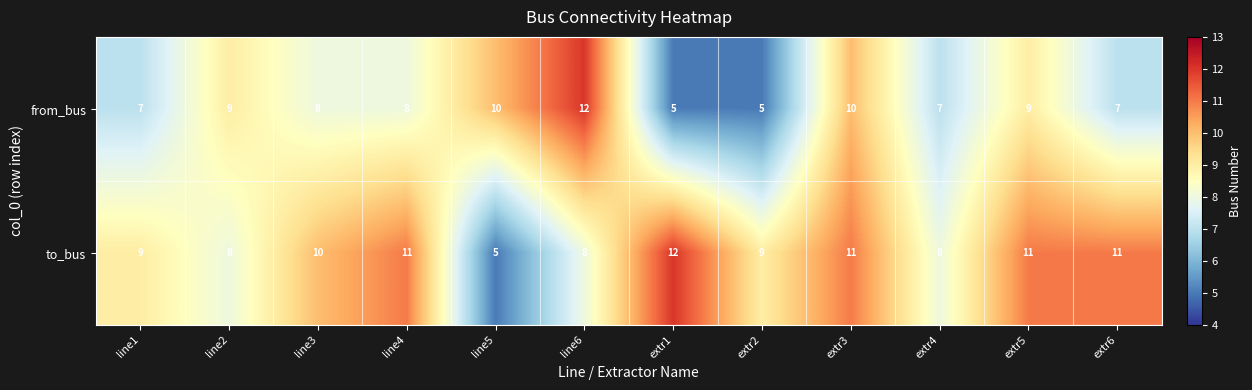

Count the to_bus values in the range 8 to 11.

10